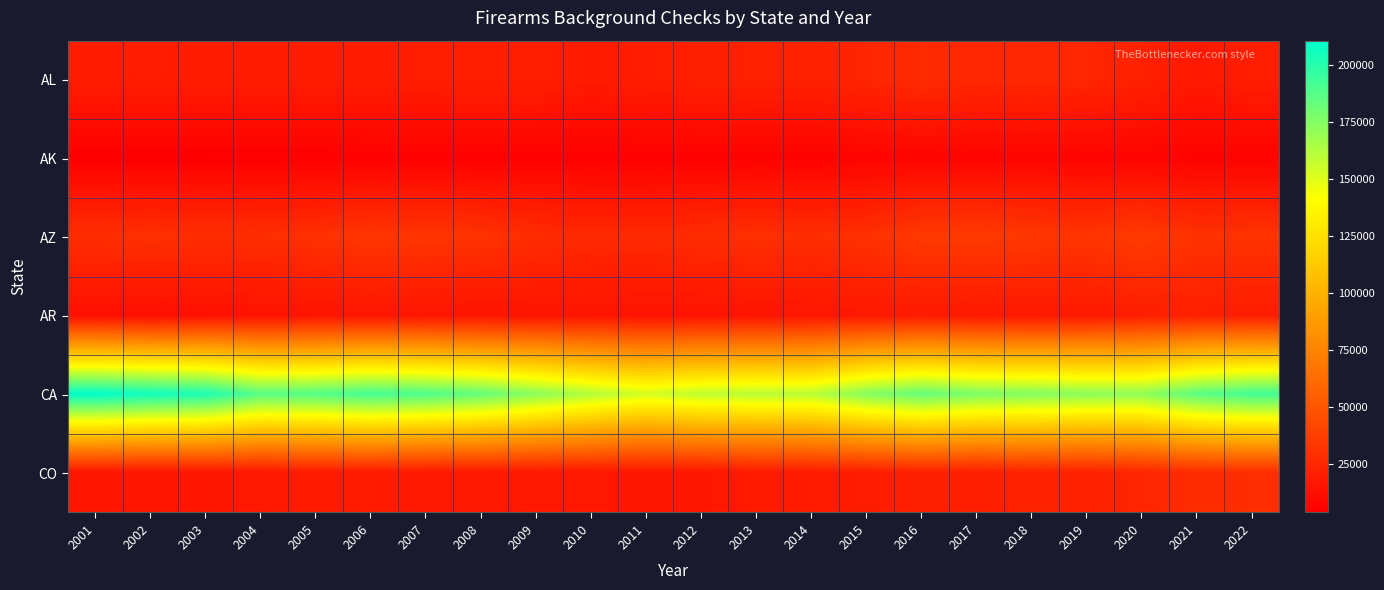

Rank the series by their maximum value, from lowest to highest.

AK, AR, AL, CO, AZ, CA